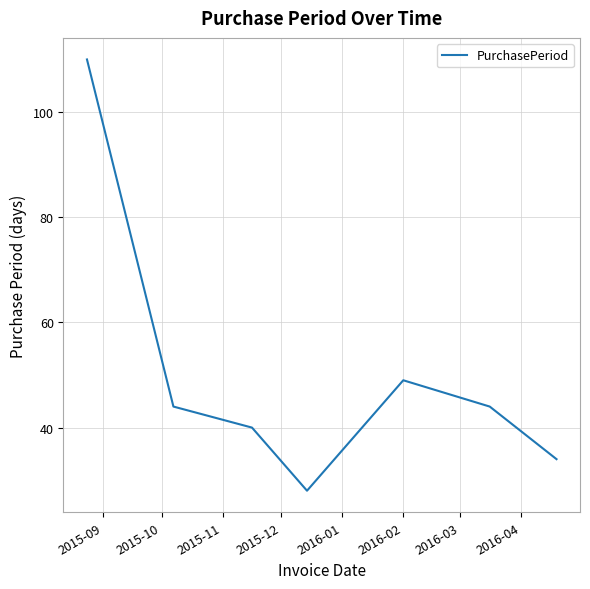

Reading right to left, extract all data points from this chart.

34	44	49	28	40	44	110